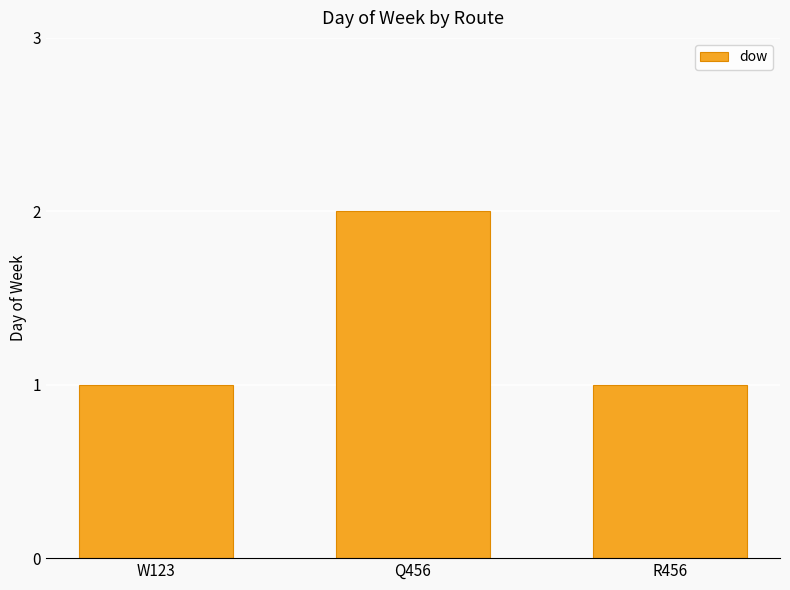

Does the chart contain any negative values?

No